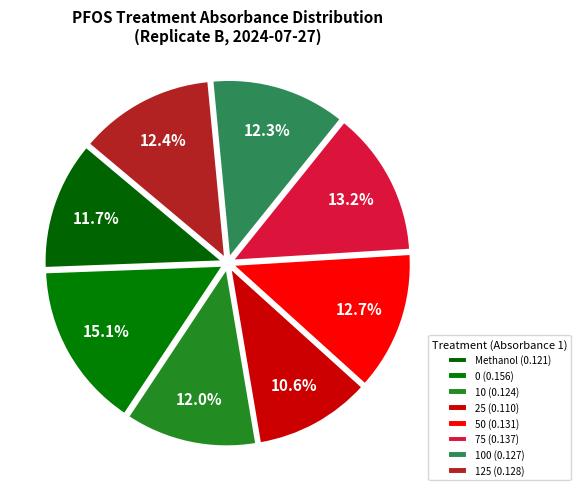

Count the number of slices in the pie.

8